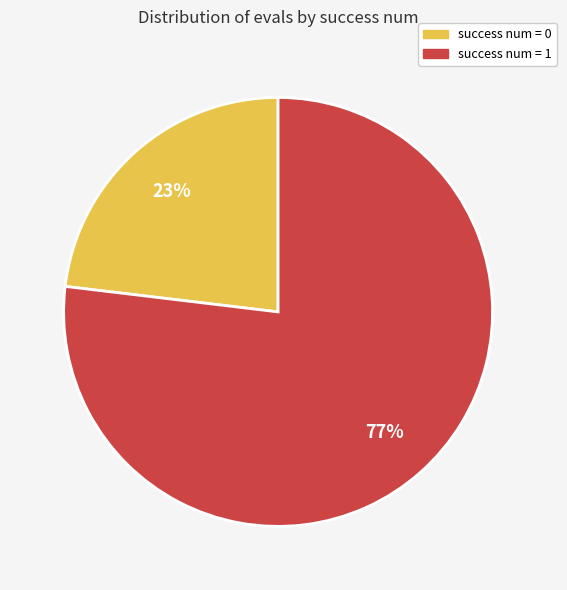

To the nearest percent, what portion does success num = 0 represent?

23%